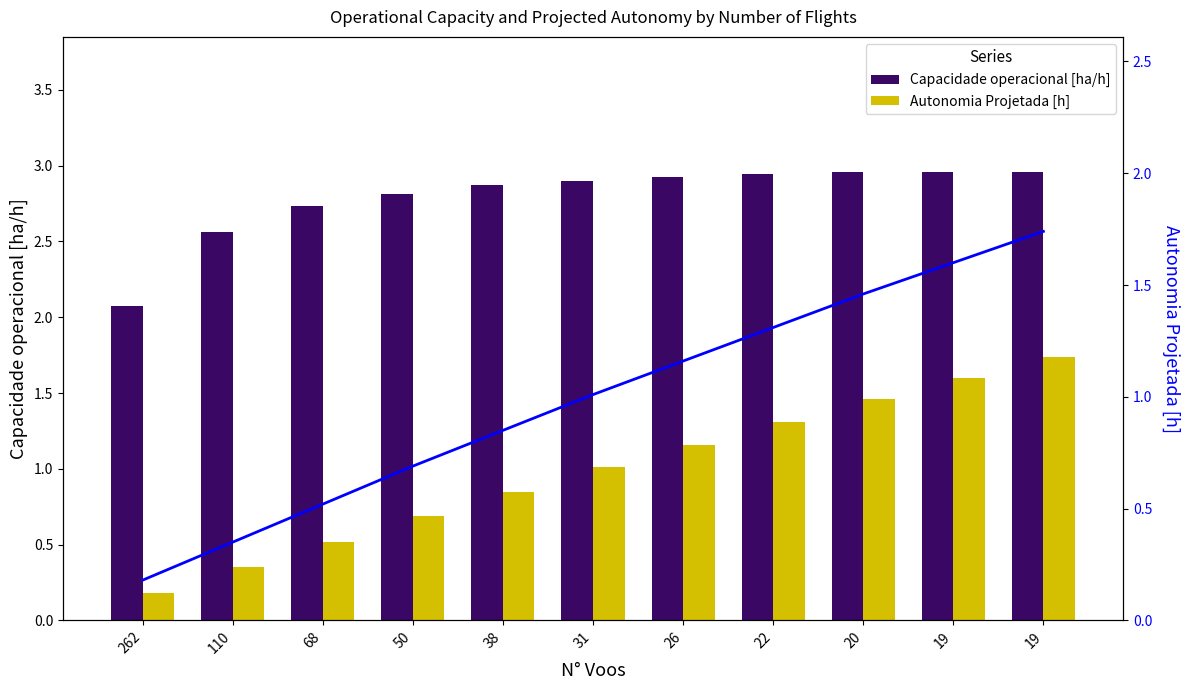

Between 19 and 20, which is larger?

19